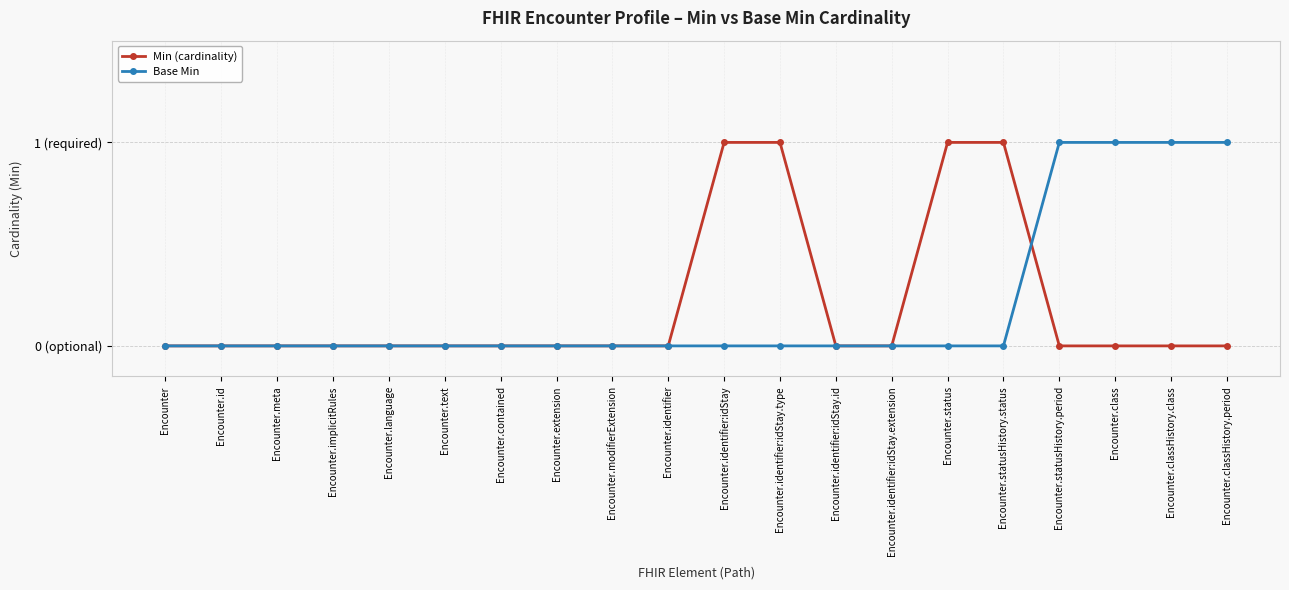

The Base Min series shows 1 at Encounter.statusHistory.period. True or false?

True